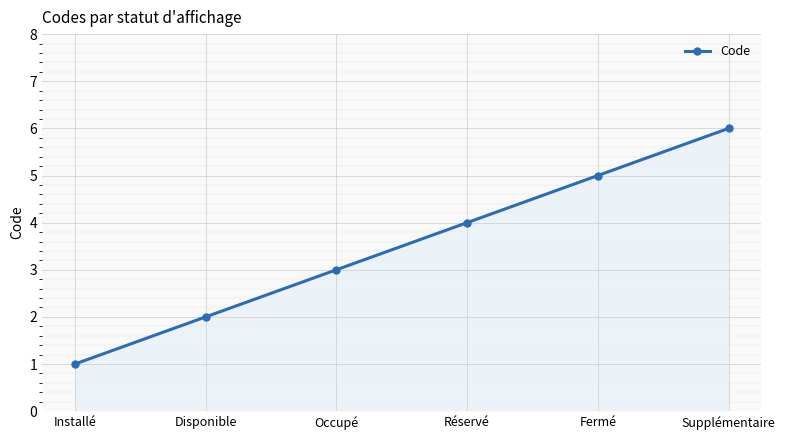

True or false: there are more than 0 points higher than both neighbors.

False